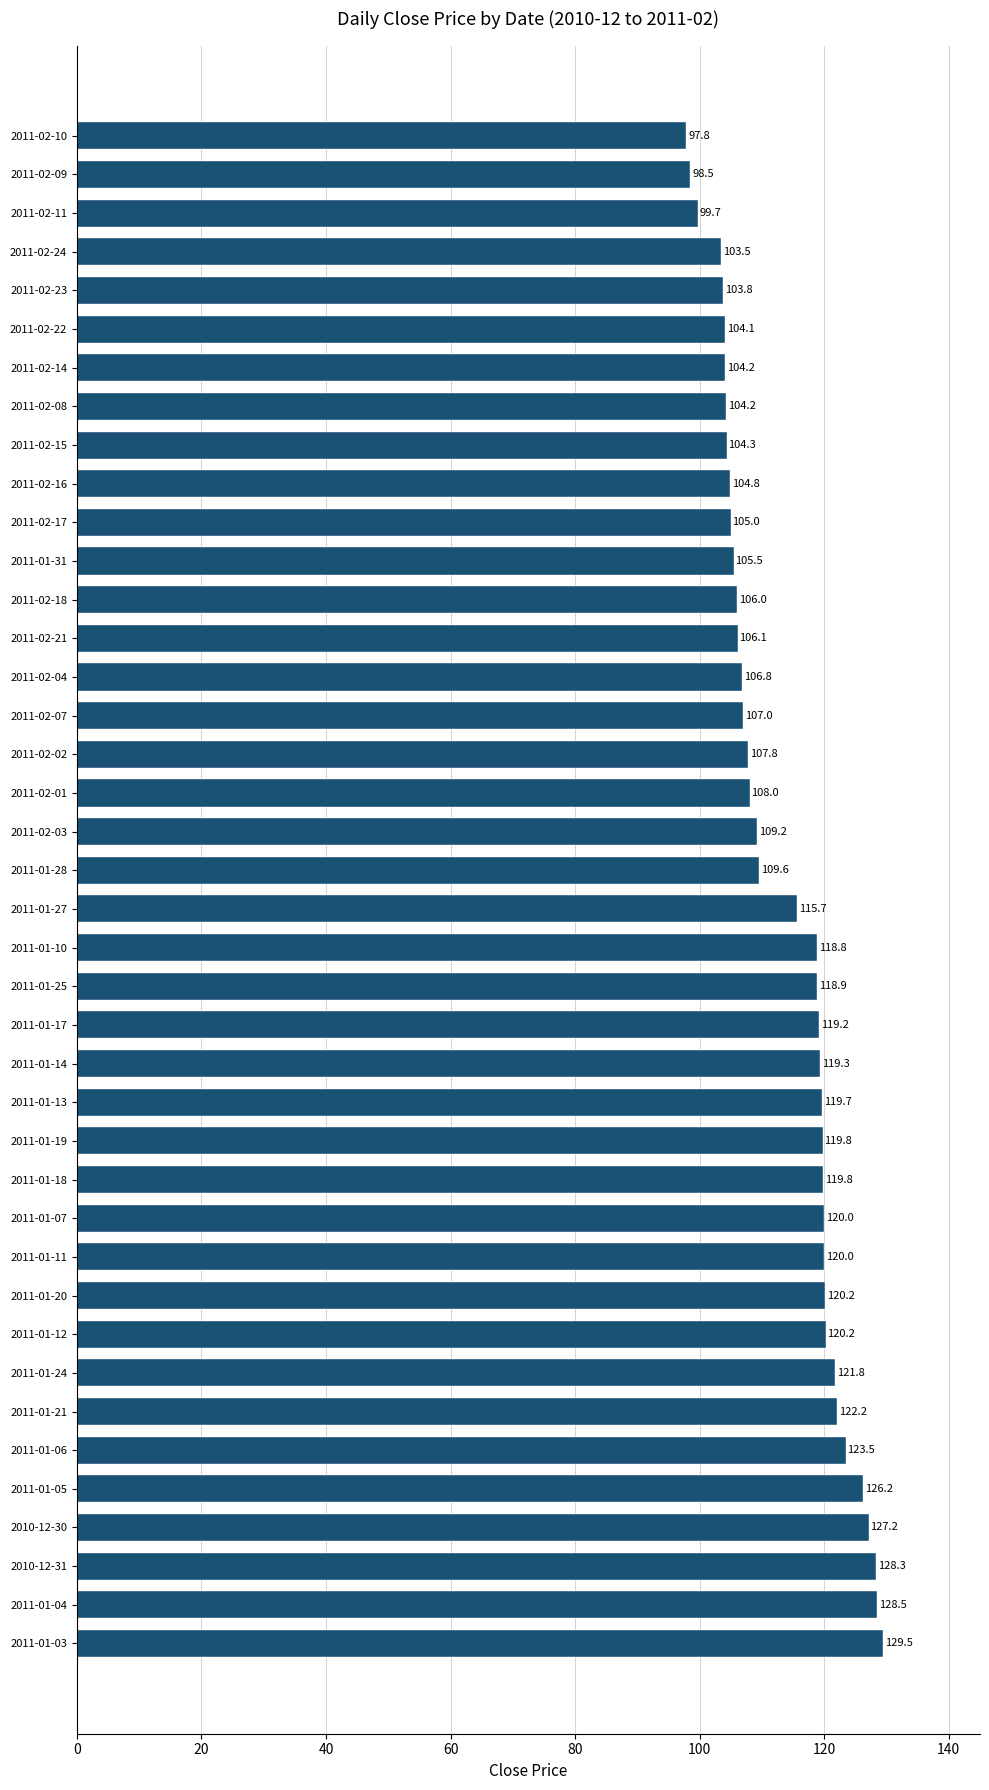

Which label corresponds to the smallest value in the chart?

2011-02-10